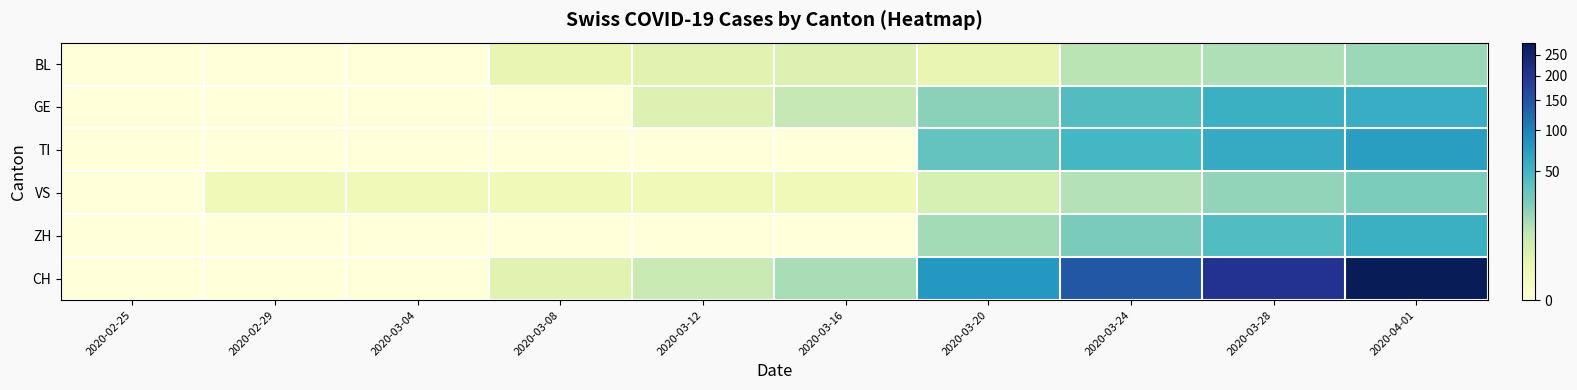

Which series changed the most between 2020-03-08 and 2020-03-12?

CH